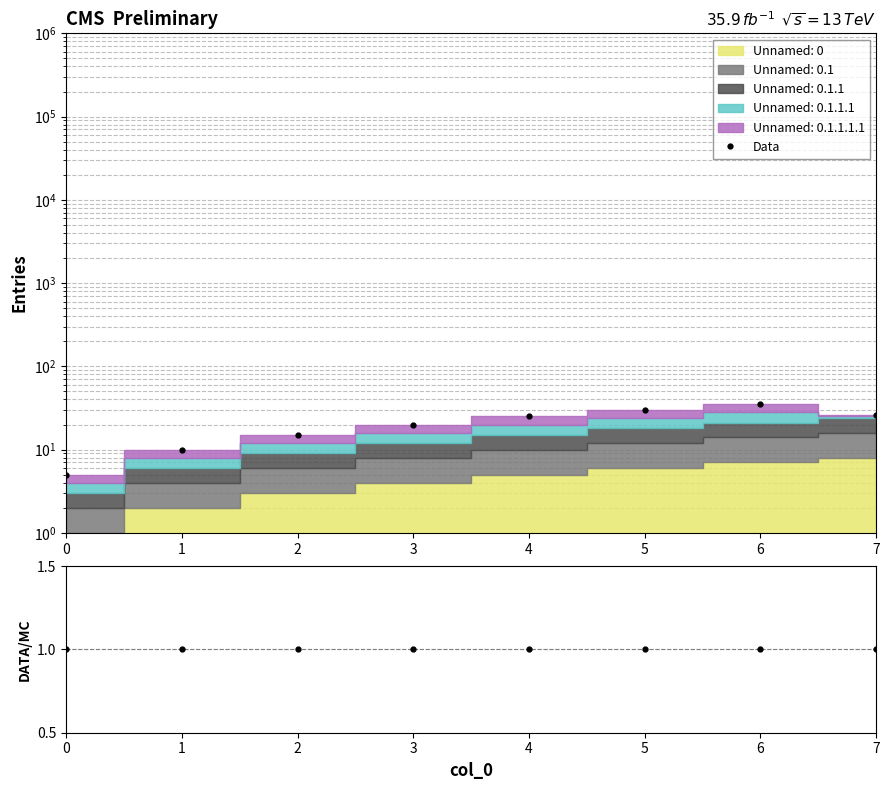

What is the value of the Data point at the 6th from the left?

30